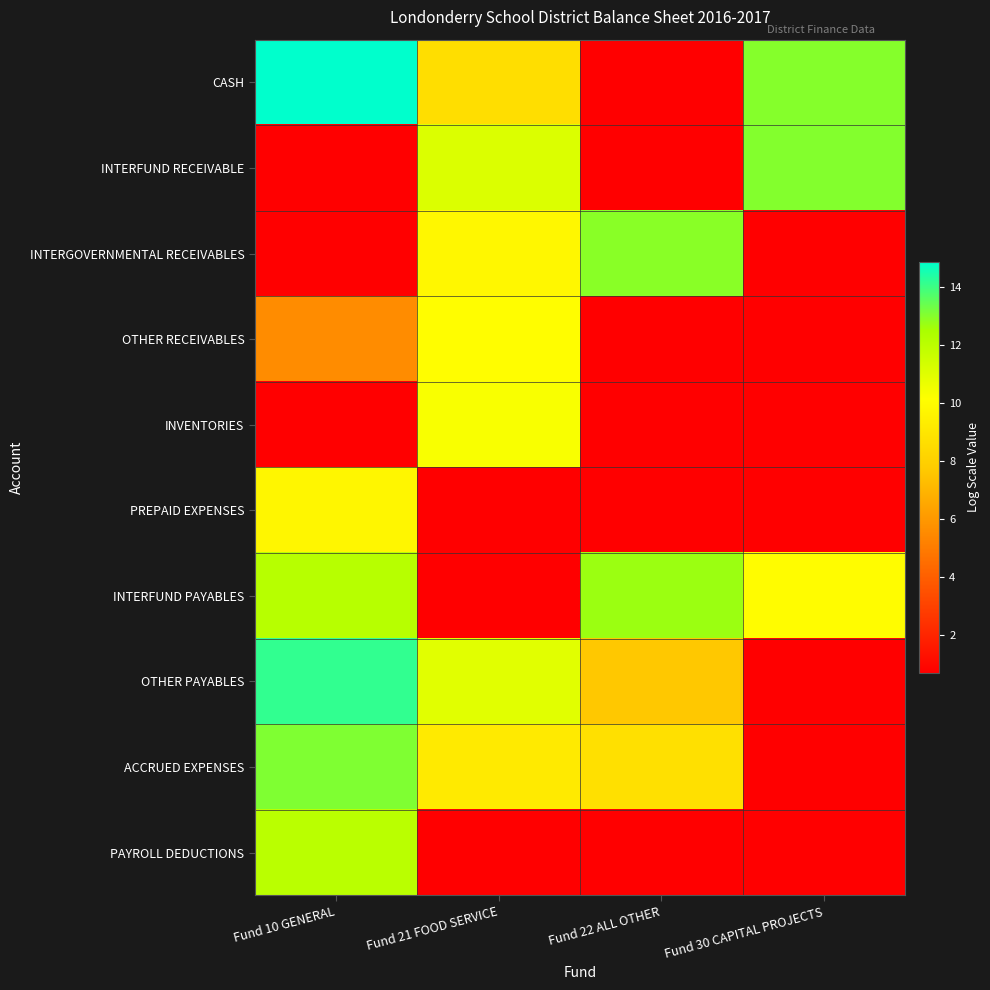

Reading left to right, list all the values displayed in this chart.

CASH: Fund 10 GENERAL=14.8	Fund 21 FOOD SERVICE=8.6	Fund 22 ALL OTHER=0.7	Fund 30 CAPITAL PROJECTS=13.0
INTERFUND RECEIVABLE: Fund 10 GENERAL=0.7	Fund 21 FOOD SERVICE=11.1	Fund 22 ALL OTHER=0.7	Fund 30 CAPITAL PROJECTS=13.0
INTERGOVERNMENTAL RECEIVABLES: Fund 10 GENERAL=0.7	Fund 21 FOOD SERVICE=9.8	Fund 22 ALL OTHER=12.9	Fund 30 CAPITAL PROJECTS=0.7
OTHER RECEIVABLES: Fund 10 GENERAL=5.6	Fund 21 FOOD SERVICE=10.1	Fund 22 ALL OTHER=0.7	Fund 30 CAPITAL PROJECTS=0.7
INVENTORIES: Fund 10 GENERAL=0.7	Fund 21 FOOD SERVICE=10.3	Fund 22 ALL OTHER=0.7	Fund 30 CAPITAL PROJECTS=0.7
PREPAID EXPENSES: Fund 10 GENERAL=9.7	Fund 21 FOOD SERVICE=0.7	Fund 22 ALL OTHER=0.7	Fund 30 CAPITAL PROJECTS=0.7
INTERFUND PAYABLES: Fund 10 GENERAL=12.1	Fund 21 FOOD SERVICE=0.7	Fund 22 ALL OTHER=12.7	Fund 30 CAPITAL PROJECTS=10.0
OTHER PAYABLES: Fund 10 GENERAL=14.1	Fund 21 FOOD SERVICE=10.9	Fund 22 ALL OTHER=7.6	Fund 30 CAPITAL PROJECTS=0.7
ACCRUED EXPENSES: Fund 10 GENERAL=13.1	Fund 21 FOOD SERVICE=9.2	Fund 22 ALL OTHER=8.7	Fund 30 CAPITAL PROJECTS=0.7
PAYROLL DEDUCTIONS: Fund 10 GENERAL=12.0	Fund 21 FOOD SERVICE=0.7	Fund 22 ALL OTHER=0.7	Fund 30 CAPITAL PROJECTS=0.7